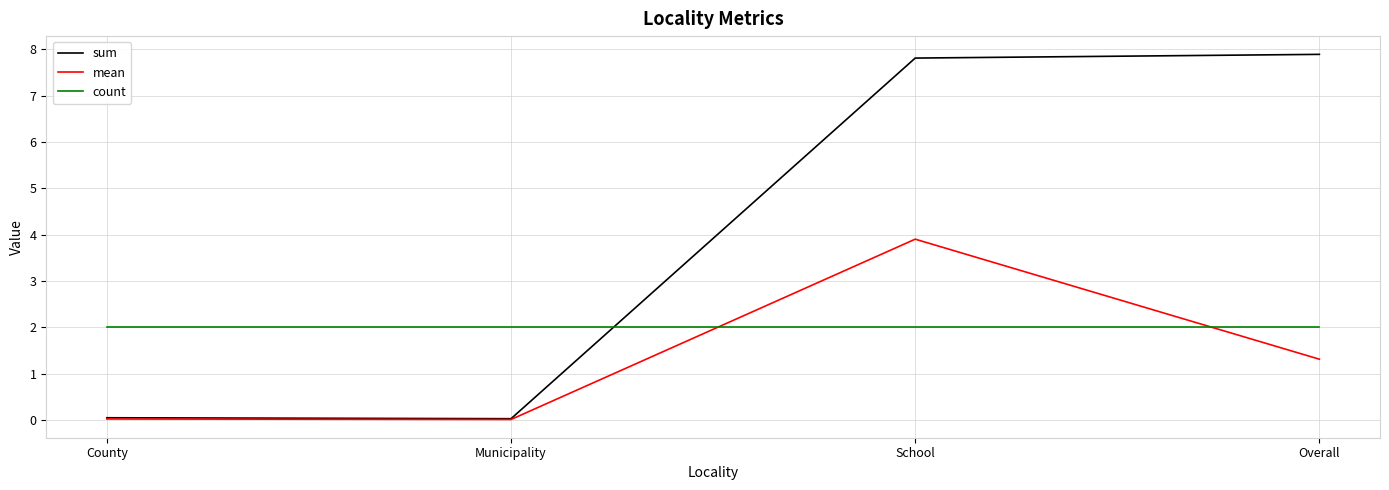

How many lines are shown in the chart?

3